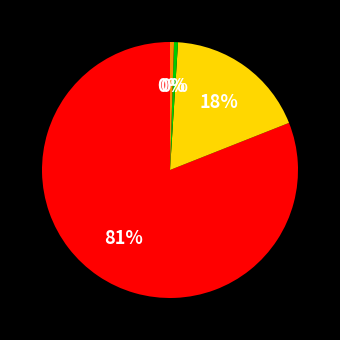

To the nearest percent, what is the average slice percentage?

25%